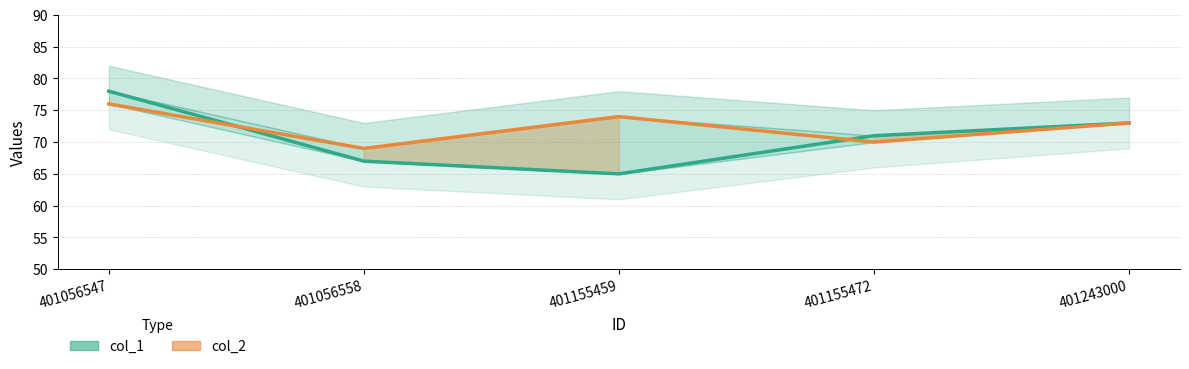

Rank the series at 401155459 from highest to lowest value.

col_2, col_1